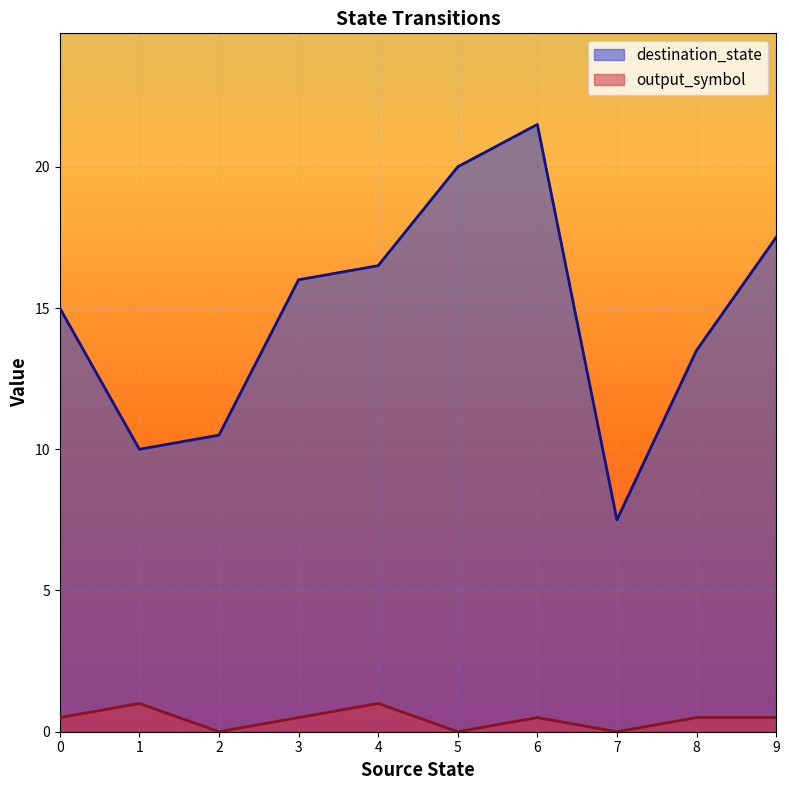

The value of destination_state at 5 is 20.0. True or false?

True